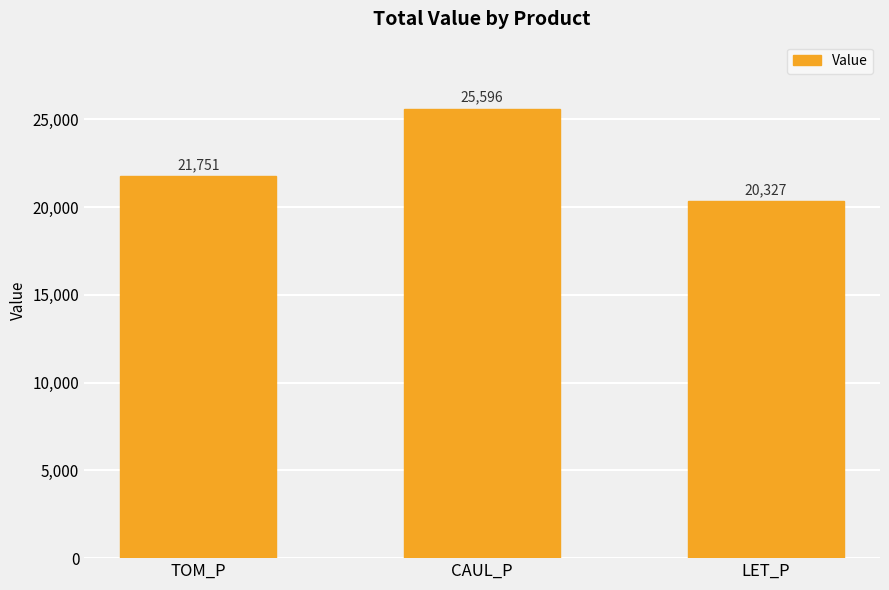

How many data points are above 21751?

2